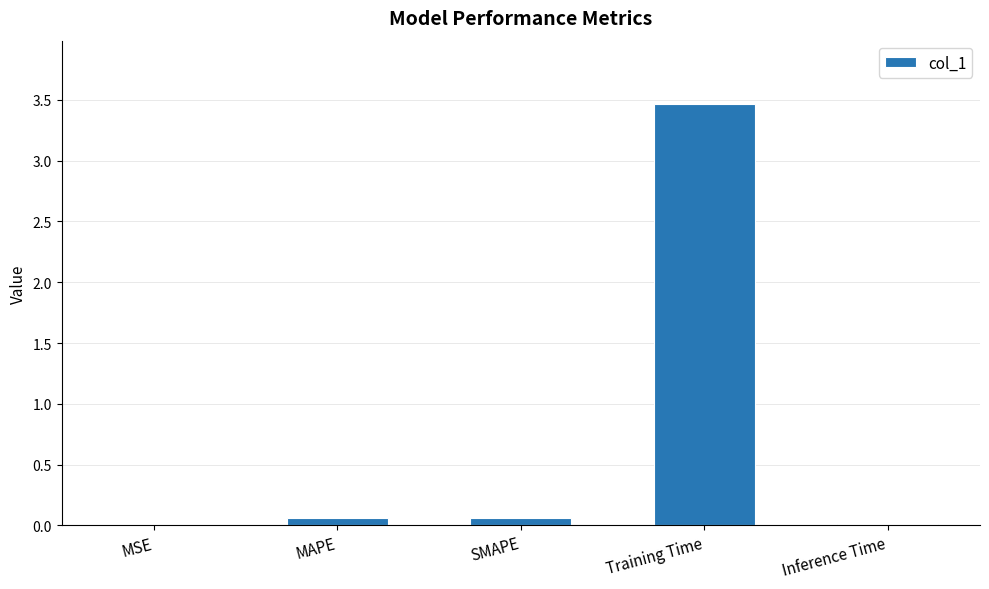

The chart shows a value of 3.5 at Training Time. True or false?

True